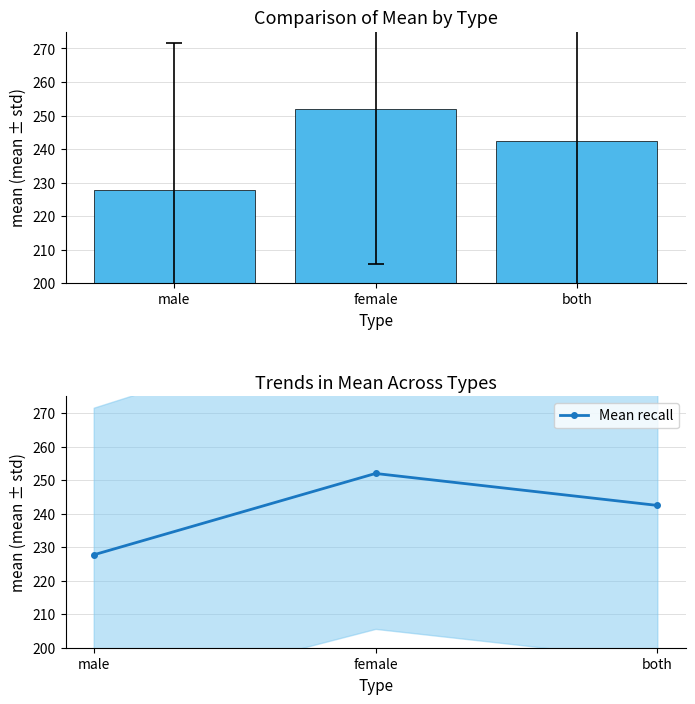

Is the value of mean at male greater than the value of Mean recall at male?

No